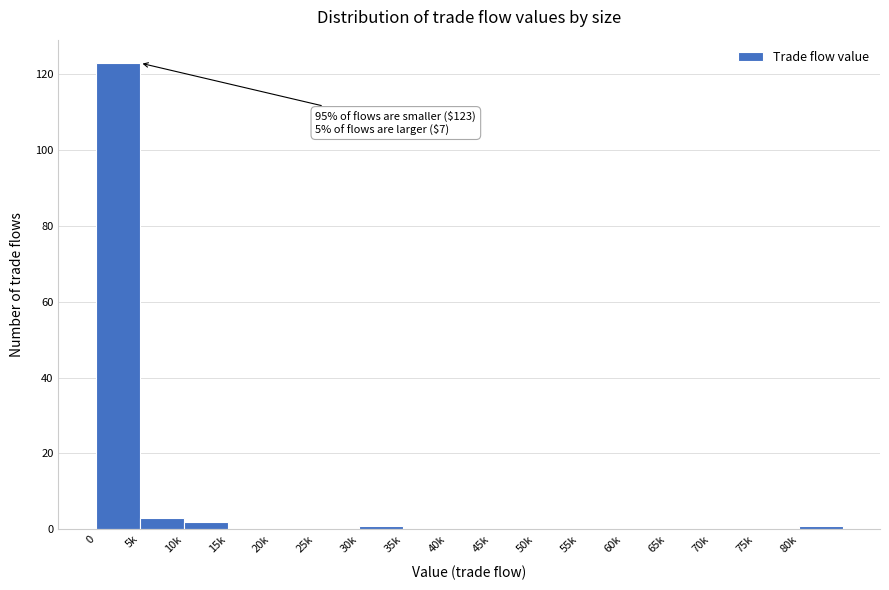

Reading left to right, what are all the values shown in this chart?

0=123	5k=3	10k=2	15k=0	20k=0	25k=0	30k=1	35k=0	40k=0	45k=0	50k=0	55k=0	60k=0	65k=0	70k=0	75k=0	80k=1